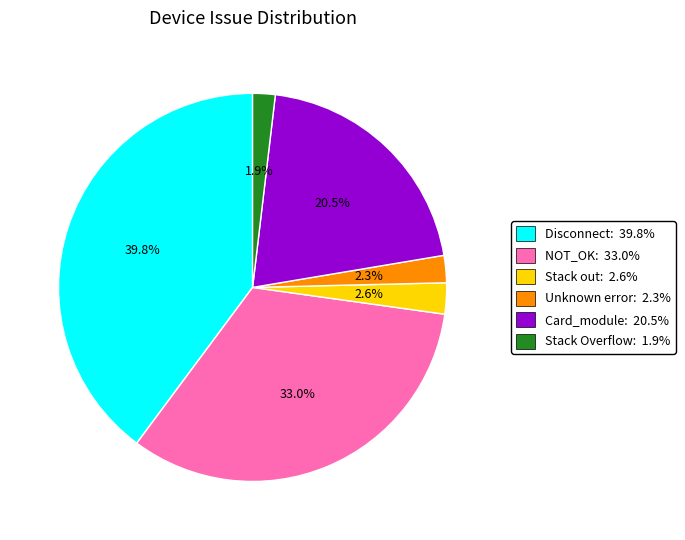

How many segments does this pie chart have?

6